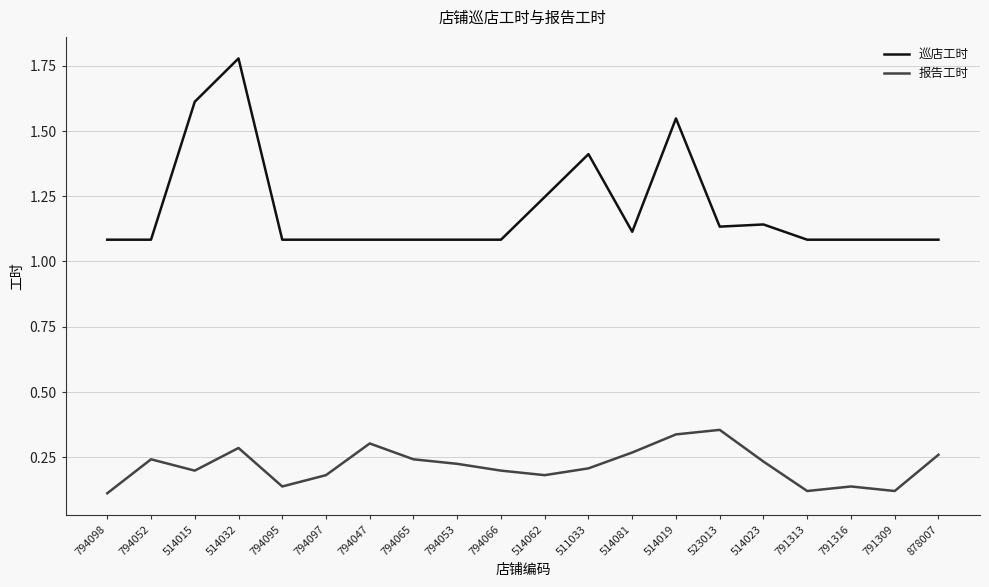

The value of 报告工时 at 794097 is 0.2. True or false?

True